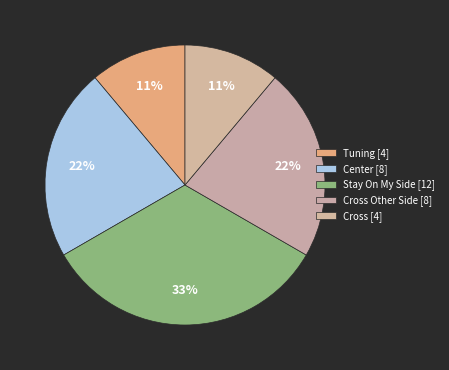

How many slices are in this pie chart?

5